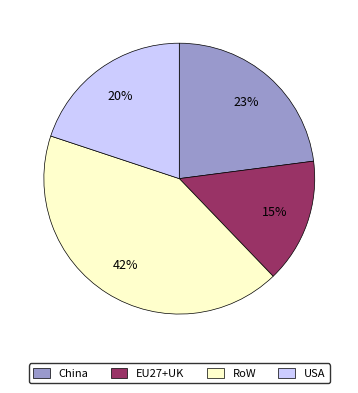

How many slices are in this pie chart?

4